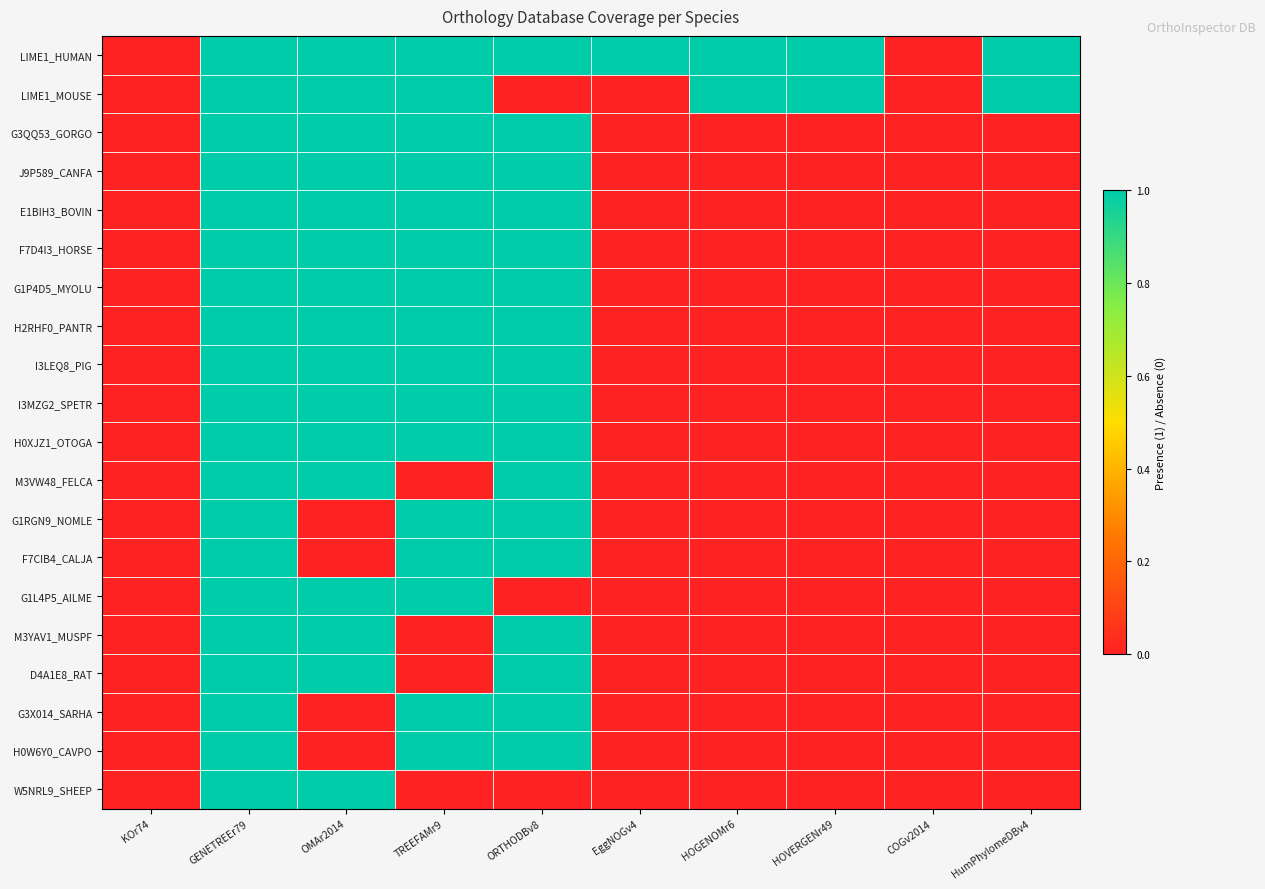

Reading left to right, what are all the values shown in this chart?

LIME1_HUMAN: KOr74=0	GENETREEr79=1	OMAr2014=1	TREEFAMr9=1	ORTHODBv8=1	EggNOGv4=1	HOGENOMr6=1	HOVERGENr49=1	COGv2014=0	HumPhylomeDBv4=1
LIME1_MOUSE: KOr74=0	GENETREEr79=1	OMAr2014=1	TREEFAMr9=1	ORTHODBv8=0	EggNOGv4=0	HOGENOMr6=1	HOVERGENr49=1	COGv2014=0	HumPhylomeDBv4=1
G3QQ53_GORGO: KOr74=0	GENETREEr79=1	OMAr2014=1	TREEFAMr9=1	ORTHODBv8=1	EggNOGv4=0	HOGENOMr6=0	HOVERGENr49=0	COGv2014=0	HumPhylomeDBv4=0
J9P589_CANFA: KOr74=0	GENETREEr79=1	OMAr2014=1	TREEFAMr9=1	ORTHODBv8=1	EggNOGv4=0	HOGENOMr6=0	HOVERGENr49=0	COGv2014=0	HumPhylomeDBv4=0
E1BIH3_BOVIN: KOr74=0	GENETREEr79=1	OMAr2014=1	TREEFAMr9=1	ORTHODBv8=1	EggNOGv4=0	HOGENOMr6=0	HOVERGENr49=0	COGv2014=0	HumPhylomeDBv4=0
F7D4I3_HORSE: KOr74=0	GENETREEr79=1	OMAr2014=1	TREEFAMr9=1	ORTHODBv8=1	EggNOGv4=0	HOGENOMr6=0	HOVERGENr49=0	COGv2014=0	HumPhylomeDBv4=0
G1P4D5_MYOLU: KOr74=0	GENETREEr79=1	OMAr2014=1	TREEFAMr9=1	ORTHODBv8=1	EggNOGv4=0	HOGENOMr6=0	HOVERGENr49=0	COGv2014=0	HumPhylomeDBv4=0
H2RHF0_PANTR: KOr74=0	GENETREEr79=1	OMAr2014=1	TREEFAMr9=1	ORTHODBv8=1	EggNOGv4=0	HOGENOMr6=0	HOVERGENr49=0	COGv2014=0	HumPhylomeDBv4=0
I3LEQ8_PIG: KOr74=0	GENETREEr79=1	OMAr2014=1	TREEFAMr9=1	ORTHODBv8=1	EggNOGv4=0	HOGENOMr6=0	HOVERGENr49=0	COGv2014=0	HumPhylomeDBv4=0
I3MZG2_SPETR: KOr74=0	GENETREEr79=1	OMAr2014=1	TREEFAMr9=1	ORTHODBv8=1	EggNOGv4=0	HOGENOMr6=0	HOVERGENr49=0	COGv2014=0	HumPhylomeDBv4=0
H0XJZ1_OTOGA: KOr74=0	GENETREEr79=1	OMAr2014=1	TREEFAMr9=1	ORTHODBv8=1	EggNOGv4=0	HOGENOMr6=0	HOVERGENr49=0	COGv2014=0	HumPhylomeDBv4=0
M3VW48_FELCA: KOr74=0	GENETREEr79=1	OMAr2014=1	TREEFAMr9=0	ORTHODBv8=1	EggNOGv4=0	HOGENOMr6=0	HOVERGENr49=0	COGv2014=0	HumPhylomeDBv4=0
G1RGN9_NOMLE: KOr74=0	GENETREEr79=1	OMAr2014=0	TREEFAMr9=1	ORTHODBv8=1	EggNOGv4=0	HOGENOMr6=0	HOVERGENr49=0	COGv2014=0	HumPhylomeDBv4=0
F7CIB4_CALJA: KOr74=0	GENETREEr79=1	OMAr2014=0	TREEFAMr9=1	ORTHODBv8=1	EggNOGv4=0	HOGENOMr6=0	HOVERGENr49=0	COGv2014=0	HumPhylomeDBv4=0
G1L4P5_AILME: KOr74=0	GENETREEr79=1	OMAr2014=1	TREEFAMr9=1	ORTHODBv8=0	EggNOGv4=0	HOGENOMr6=0	HOVERGENr49=0	COGv2014=0	HumPhylomeDBv4=0
M3YAV1_MUSPF: KOr74=0	GENETREEr79=1	OMAr2014=1	TREEFAMr9=0	ORTHODBv8=1	EggNOGv4=0	HOGENOMr6=0	HOVERGENr49=0	COGv2014=0	HumPhylomeDBv4=0
D4A1E8_RAT: KOr74=0	GENETREEr79=1	OMAr2014=1	TREEFAMr9=0	ORTHODBv8=1	EggNOGv4=0	HOGENOMr6=0	HOVERGENr49=0	COGv2014=0	HumPhylomeDBv4=0
G3X014_SARHA: KOr74=0	GENETREEr79=1	OMAr2014=0	TREEFAMr9=1	ORTHODBv8=1	EggNOGv4=0	HOGENOMr6=0	HOVERGENr49=0	COGv2014=0	HumPhylomeDBv4=0
H0W6Y0_CAVPO: KOr74=0	GENETREEr79=1	OMAr2014=0	TREEFAMr9=1	ORTHODBv8=1	EggNOGv4=0	HOGENOMr6=0	HOVERGENr49=0	COGv2014=0	HumPhylomeDBv4=0
W5NRL9_SHEEP: KOr74=0	GENETREEr79=1	OMAr2014=1	TREEFAMr9=0	ORTHODBv8=0	EggNOGv4=0	HOGENOMr6=0	HOVERGENr49=0	COGv2014=0	HumPhylomeDBv4=0